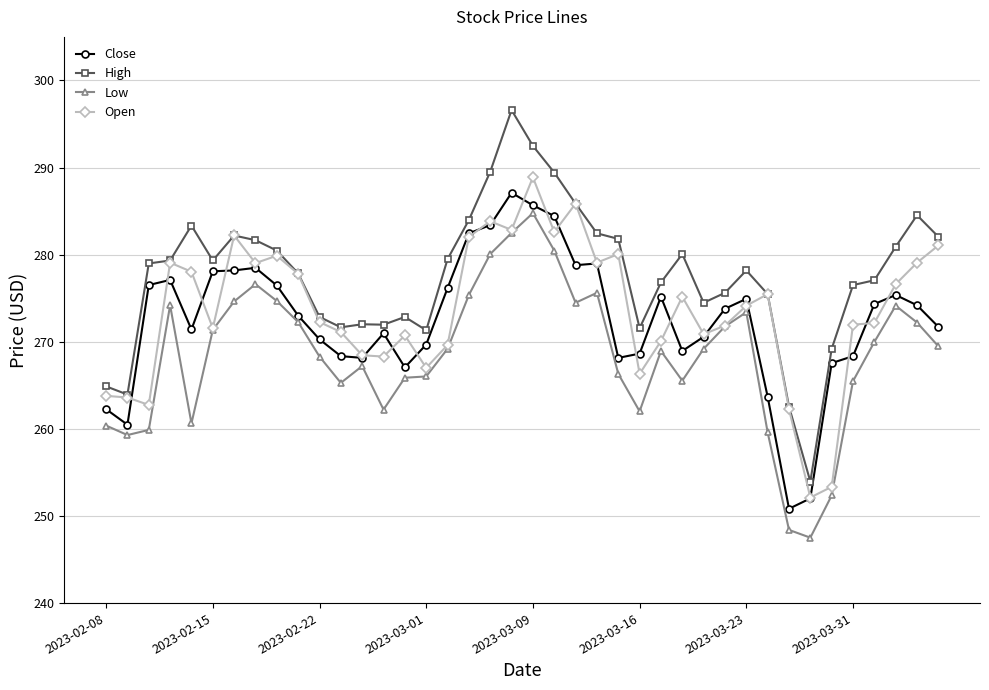

Which series has the widest spread of values?

High